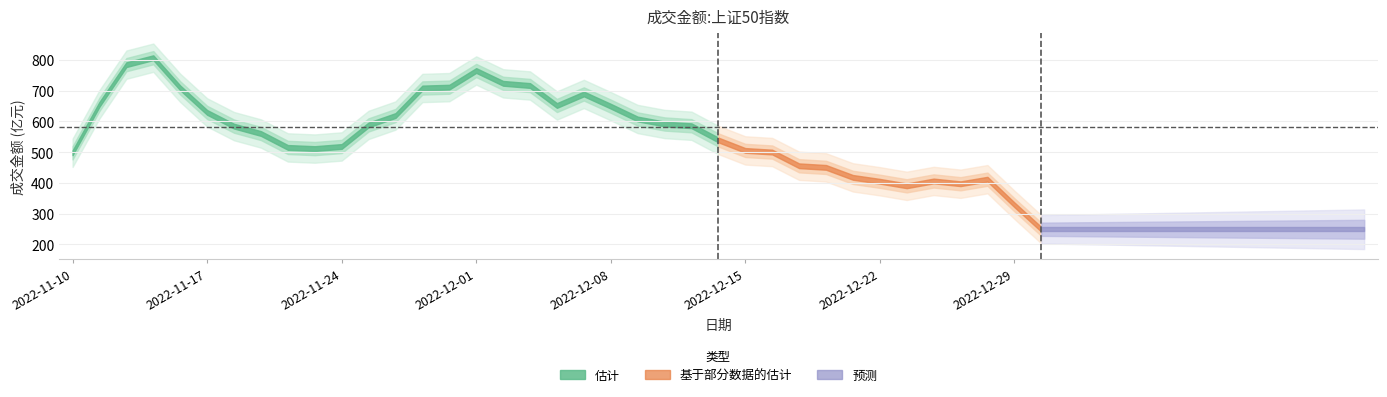

What position from the right is 2022-11-29?

14